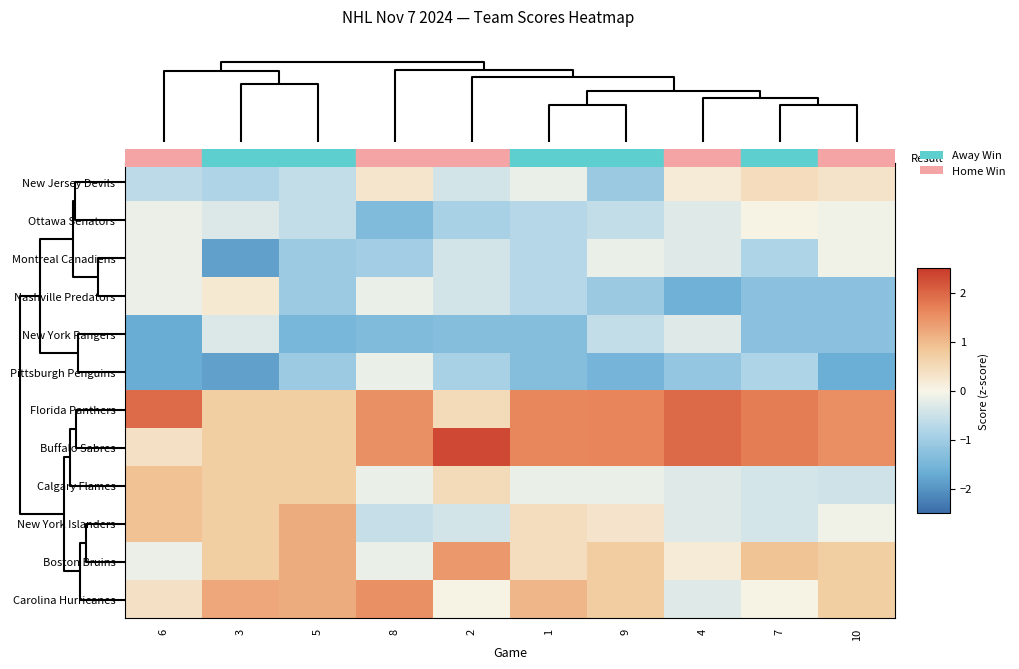

Reading left to right, extract all data points from this chart.

New Jersey Devils: 6=-0.7	3=-0.8	5=-0.6	8=0.3	2=-0.4	1=-0.1	9=-1.1	4=0.2	7=0.5	10=0.3
Ottawa Senators: 6=-0.1	3=-0.3	5=-0.6	8=-1.4	2=-0.9	1=-0.7	9=-0.6	4=-0.3	7=0.0	10=-0.1
Montreal Canadiens: 6=-0.1	3=-1.9	5=-1.0	8=-1.0	2=-0.4	1=-0.7	9=-0.2	4=-0.3	7=-0.8	10=-0.1
Nashville Predators: 6=-0.1	3=0.2	5=-1.0	8=-0.1	2=-0.4	1=-0.7	9=-1.1	4=-1.6	7=-1.3	10=-1.3
New York Rangers: 6=-1.7	3=-0.3	5=-1.5	8=-1.4	2=-1.3	1=-1.3	9=-0.6	4=-0.3	7=-1.3	10=-1.3
Pittsburgh Penguins: 6=-1.7	3=-1.9	5=-1.0	8=-0.1	2=-0.9	1=-1.3	9=-1.5	4=-1.1	7=-0.8	10=-1.7
Florida Panthers: 6=2.0	3=0.7	5=0.7	8=1.5	2=0.5	1=1.6	9=1.7	4=2.0	7=1.8	10=1.5
Buffalo Sabres: 6=0.4	3=0.7	5=0.7	8=1.5	2=2.3	1=1.6	9=1.7	4=2.0	7=1.8	10=1.5
Calgary Flames: 6=0.9	3=0.7	5=0.7	8=-0.1	2=0.5	1=-0.1	9=-0.2	4=-0.3	7=-0.4	10=-0.5
New York Islanders: 6=0.9	3=0.7	5=1.2	8=-0.5	2=-0.4	1=0.4	9=0.3	4=-0.3	7=-0.4	10=-0.1
Boston Bruins: 6=-0.1	3=0.7	5=1.2	8=-0.1	2=1.4	1=0.4	9=0.8	4=0.2	7=0.9	10=0.7
Carolina Hurricanes: 6=0.4	3=1.2	5=1.2	8=1.5	2=0.0	1=1.0	9=0.8	4=-0.3	7=0.0	10=0.7